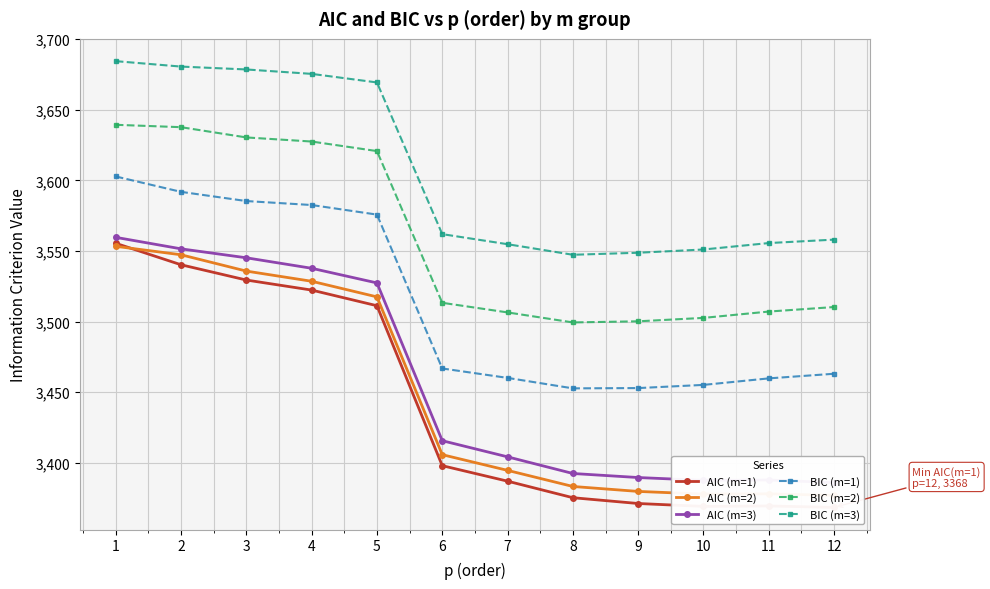

Reading left to right, what are all the values shown in this chart?

AIC (m=1): 1=3555.4	2=3540.2	3=3529.4	4=3522.3	5=3511.2	6=3397.9	7=3386.9	8=3375.2	9=3371.1	10=3369.1	11=3369.4	12=3368.4
AIC (m=2): 1=3553.3	2=3547.3	3=3535.7	4=3528.5	5=3517.4	6=3405.7	7=3394.6	8=3383.2	9=3379.7	10=3377.8	11=3378.0	12=3376.9
AIC (m=3): 1=3559.6	2=3551.5	3=3545.1	4=3537.7	5=3527.3	6=3415.6	7=3404.2	8=3392.4	9=3389.5	10=3387.5	11=3387.8	12=3385.9
BIC (m=1): 1=3602.7	2=3591.8	3=3585.3	4=3582.5	5=3575.7	6=3466.8	7=3460.1	8=3452.7	9=3452.9	10=3455.1	11=3459.7	12=3463.0
BIC (m=2): 1=3639.3	2=3637.6	3=3630.4	4=3627.5	5=3620.7	6=3513.3	7=3506.4	8=3499.4	9=3500.1	10=3502.6	11=3507.1	12=3510.3
BIC (m=3): 1=3684.4	2=3680.6	3=3678.5	4=3675.4	5=3669.3	6=3561.9	7=3554.8	8=3547.3	9=3548.7	10=3551.0	11=3555.6	12=3558.0